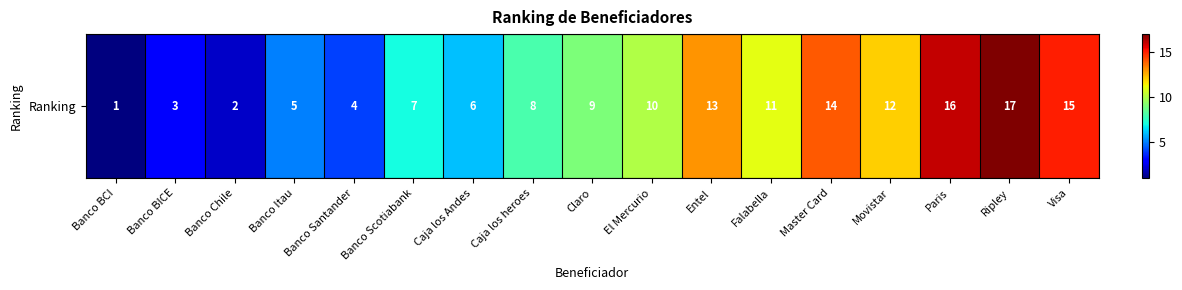

What is the change in value from Banco BCI to Paris?

+15